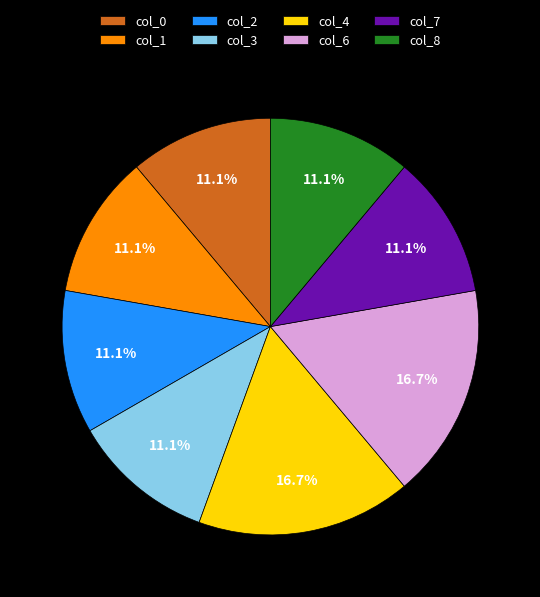

How many segments does this pie chart have?

8